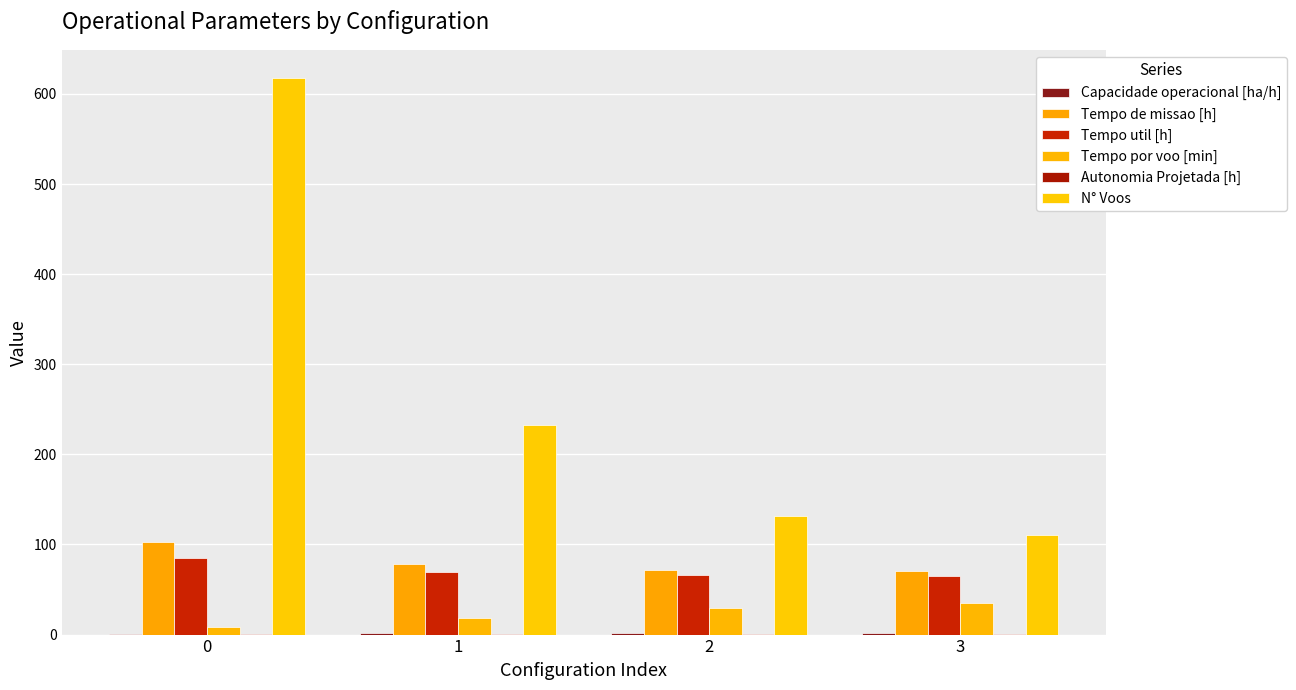

What is the approximate value of Capacidade operacional [ha/h] at 3?

1.4